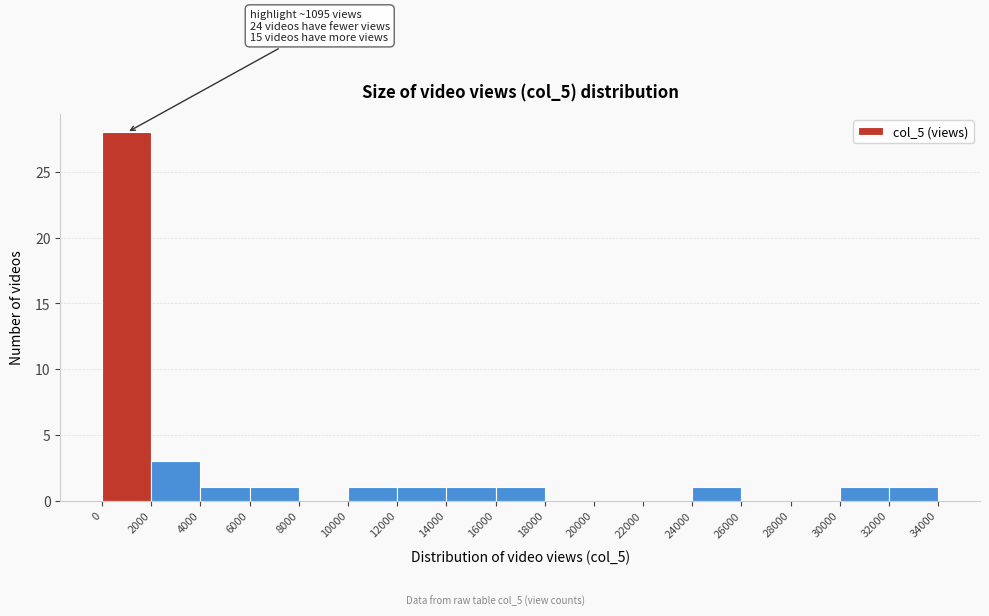

Which range on the x-axis has the tallest bar?

0 to 2000